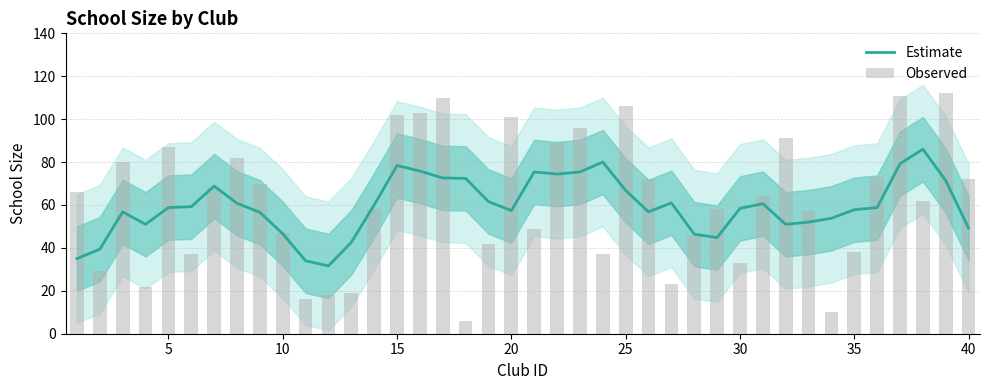

What is the highest value of the Estimate series?

86.0